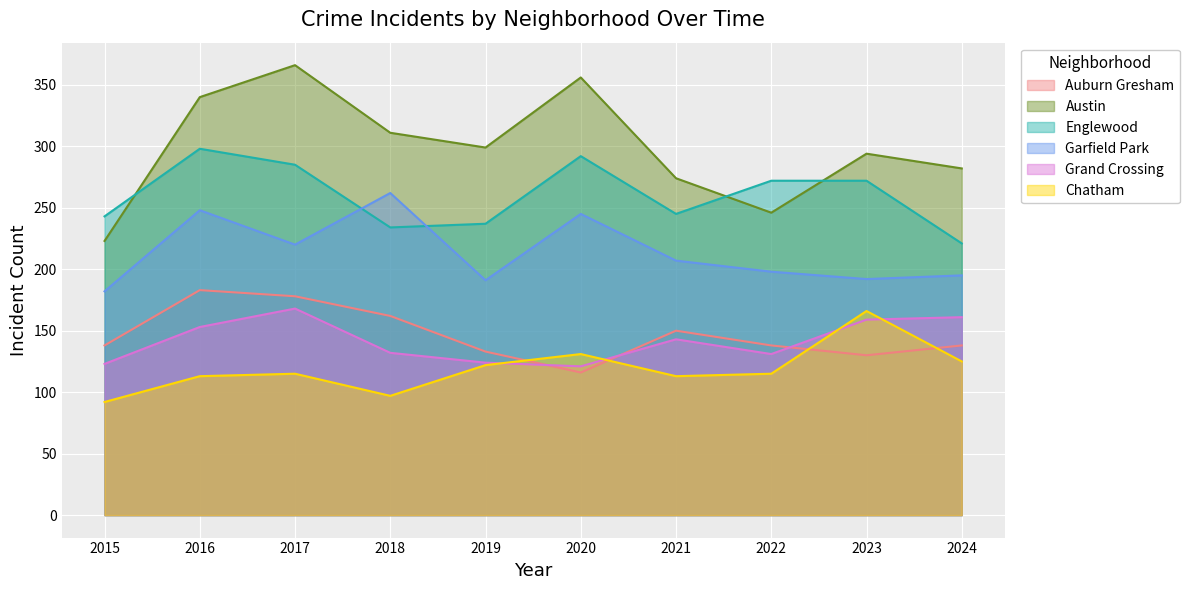

How many interior local valleys does the Grand Crossing series have?

2